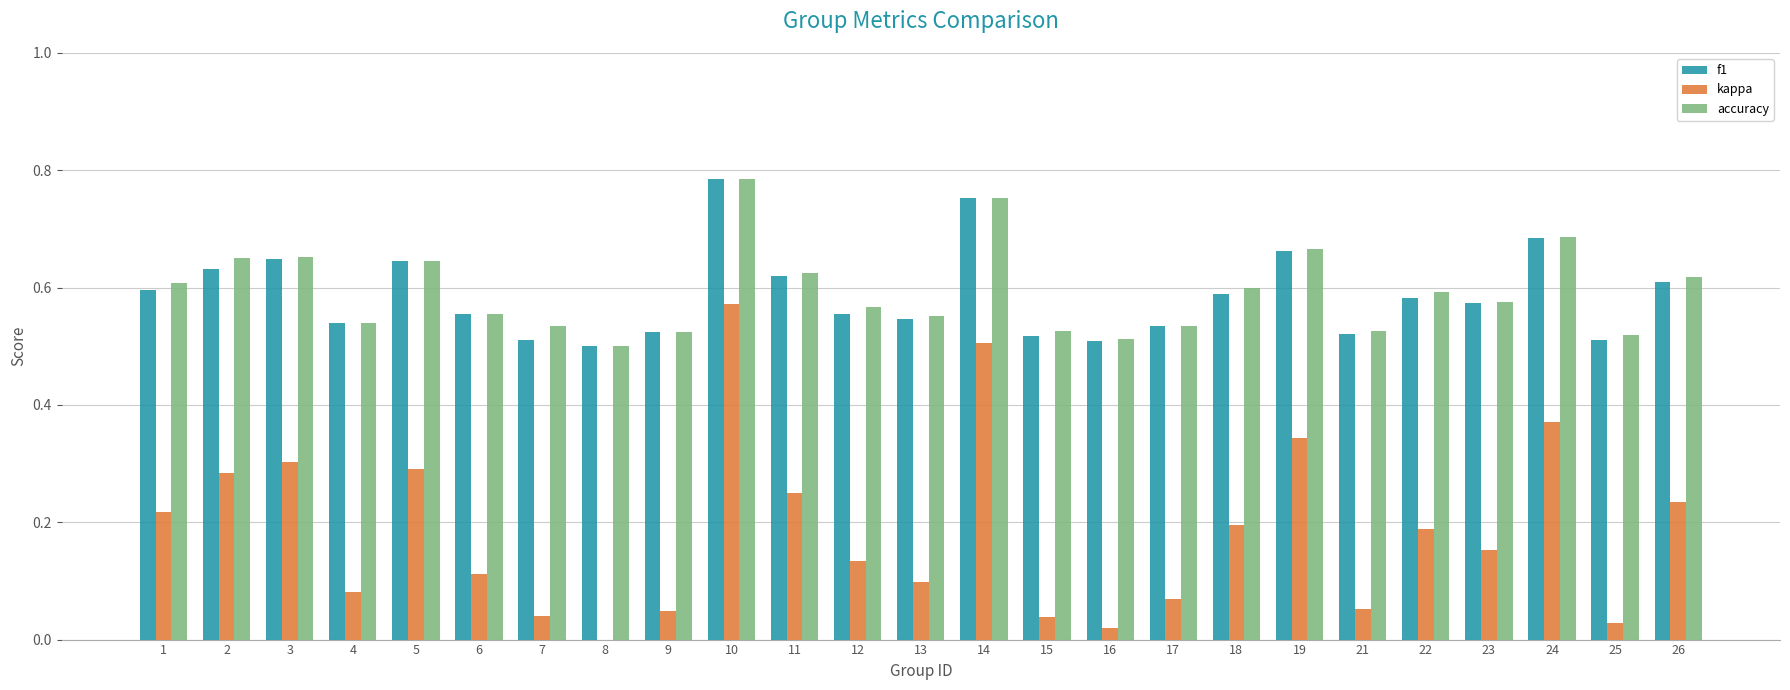

What is the sum of the f1 values at 6 and 16?

1.1